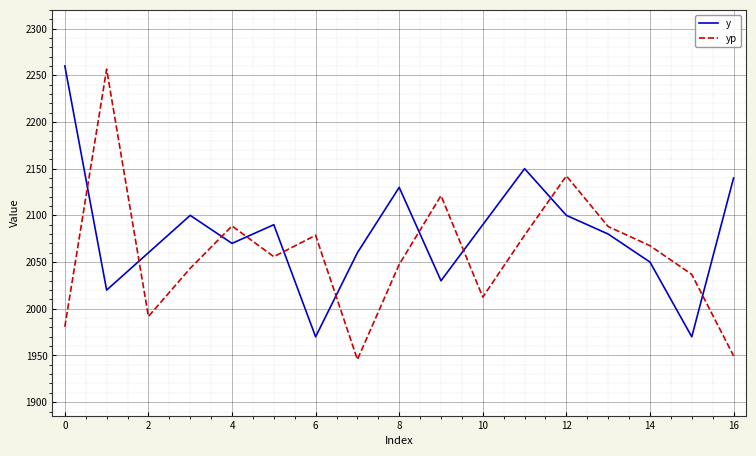

What is the average value of the y series?

2080.6